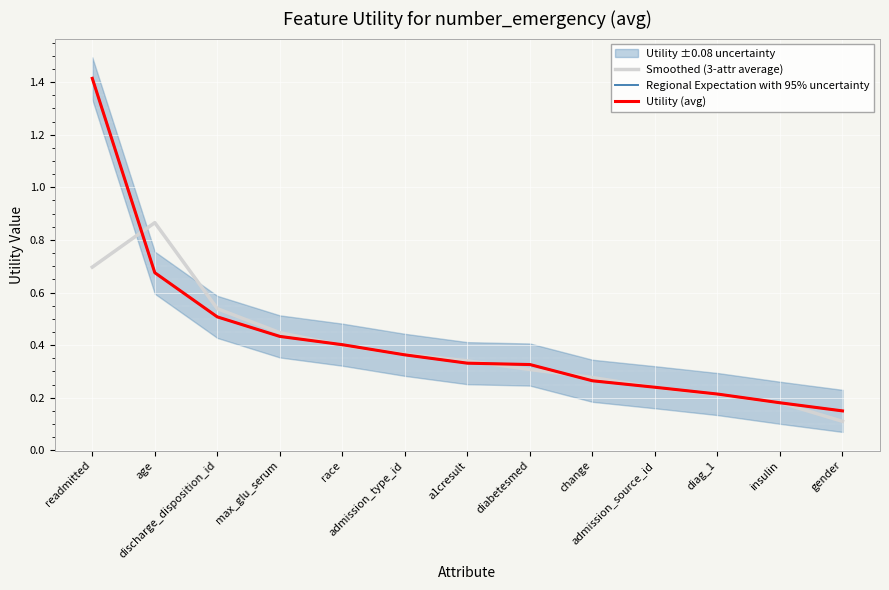

What is the lowest value of the Smoothed (3-attr average) series?

0.1